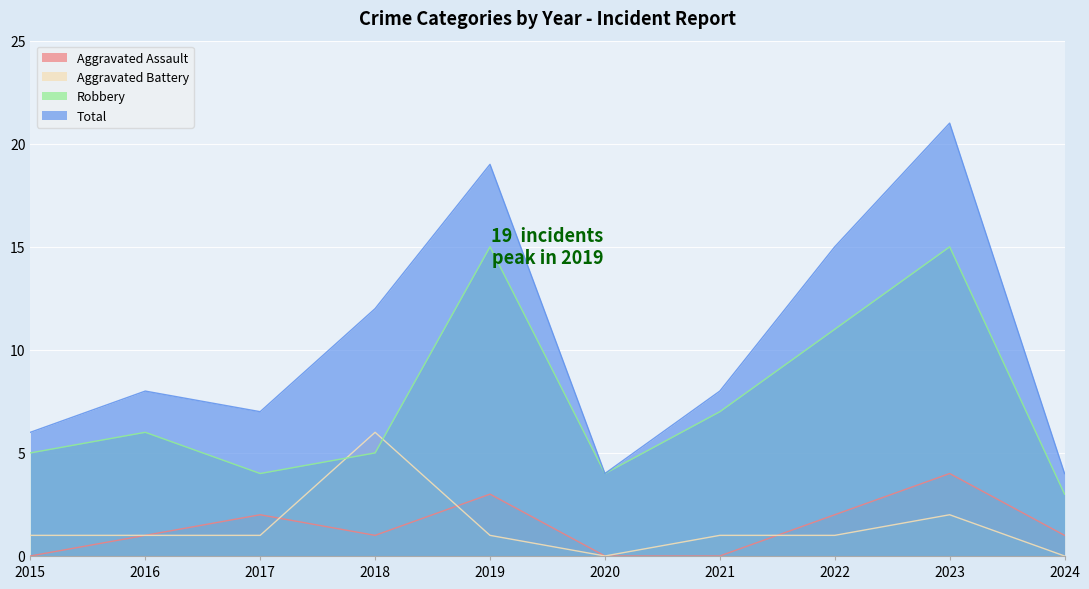

Which category has the lowest value across all series?

2015